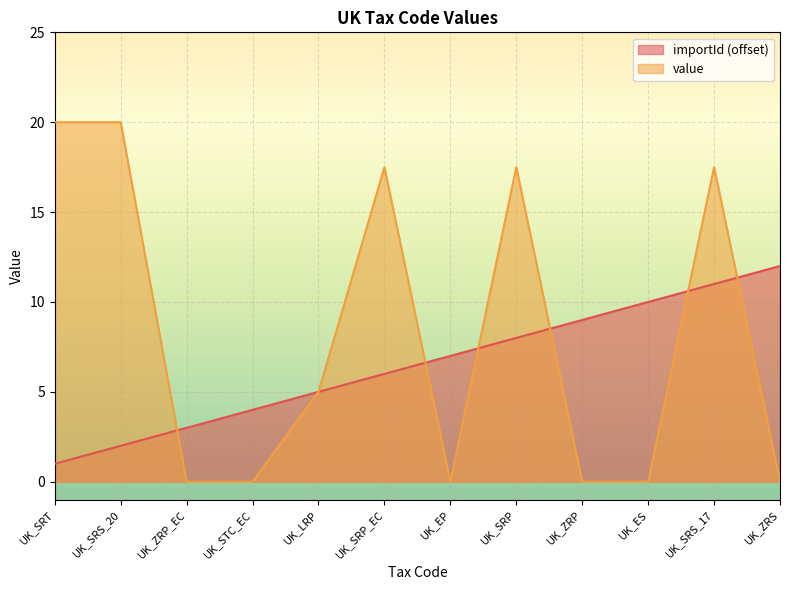

After their last crossing, which series has the higher values: value or importId?

importId